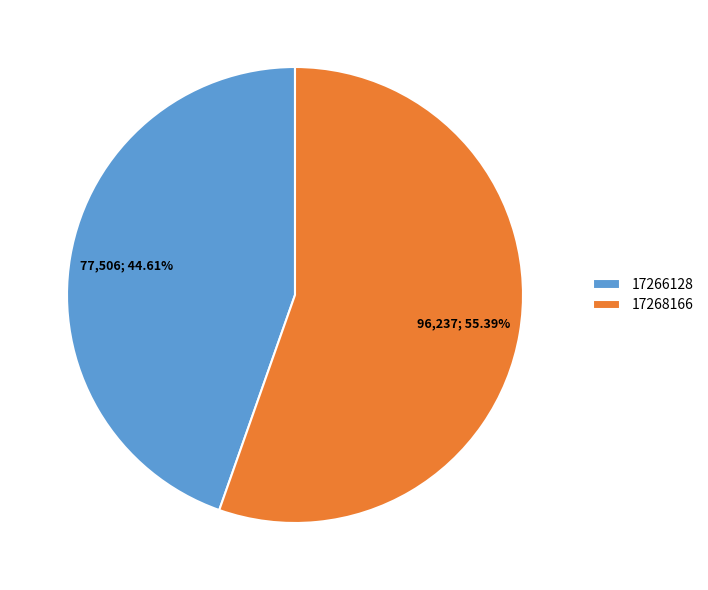

Is 17266128 the majority of the pie?

No